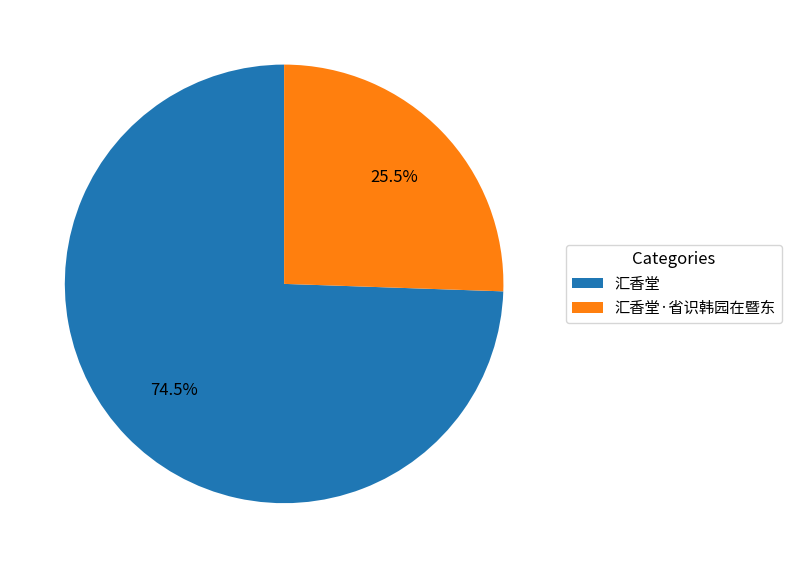

How many slices are in this pie chart?

2